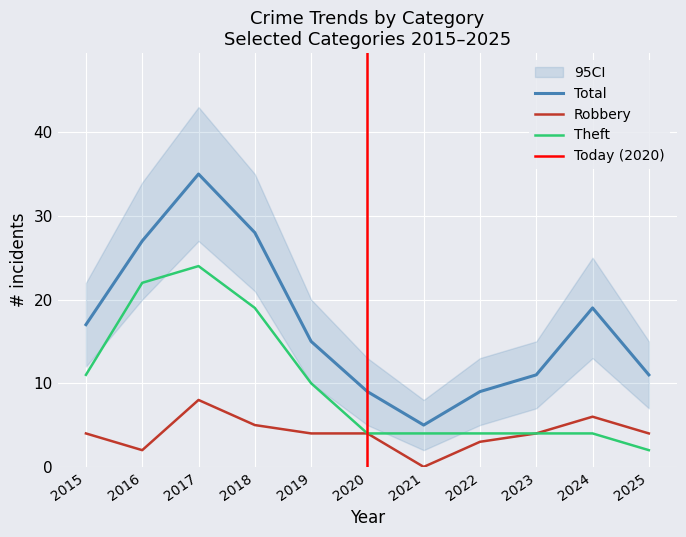

In Total, how many points are higher than both neighbors (excluding endpoints)?

2